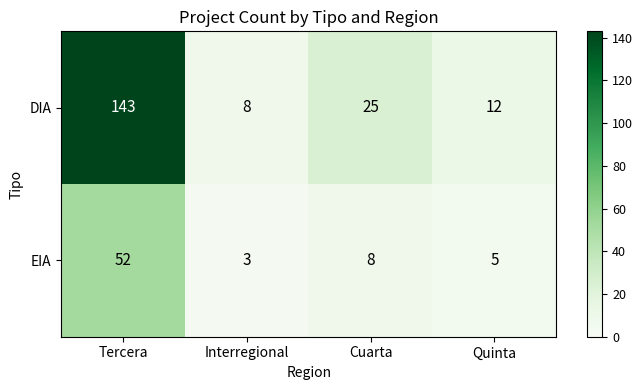

Which series changed the most between Tercera and Interregional?

DIA